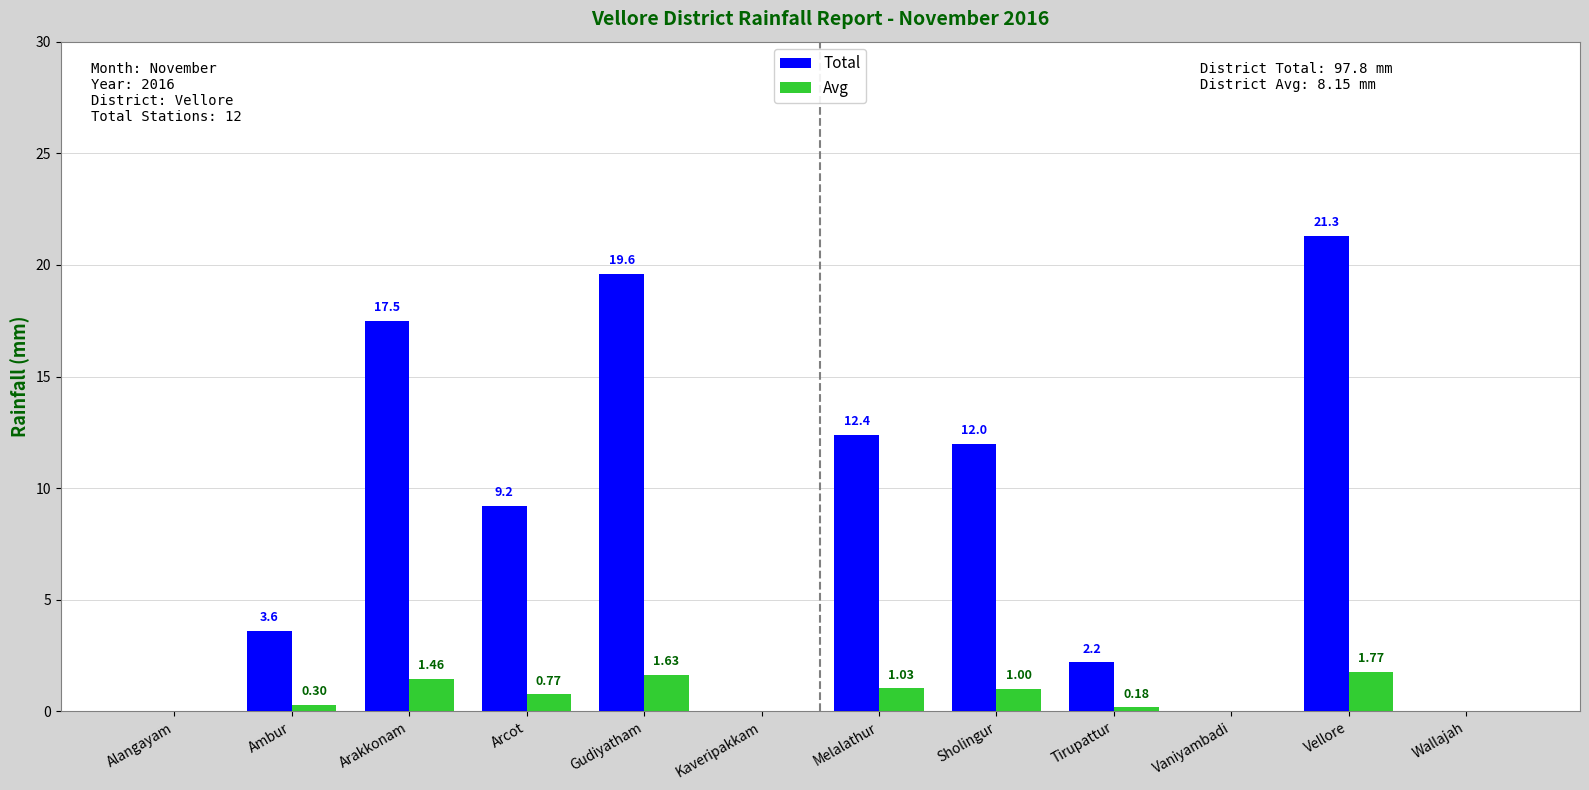

At which label does Total reach its peak?

Vellore